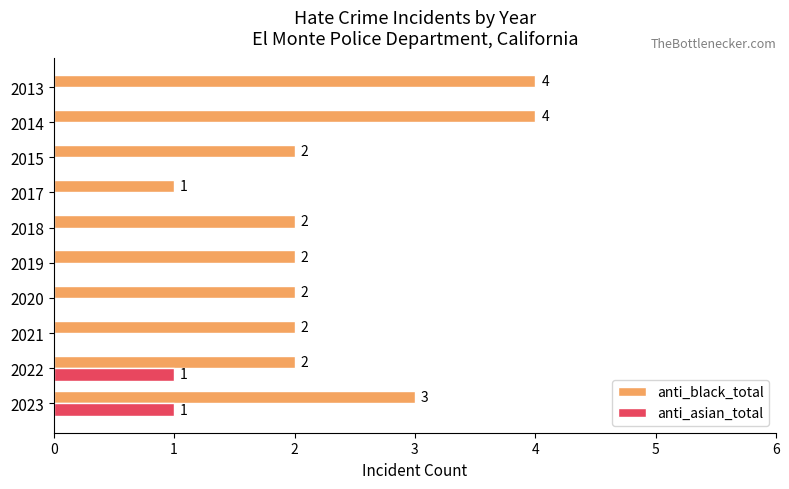

What is the maximum value shown in the chart?

4